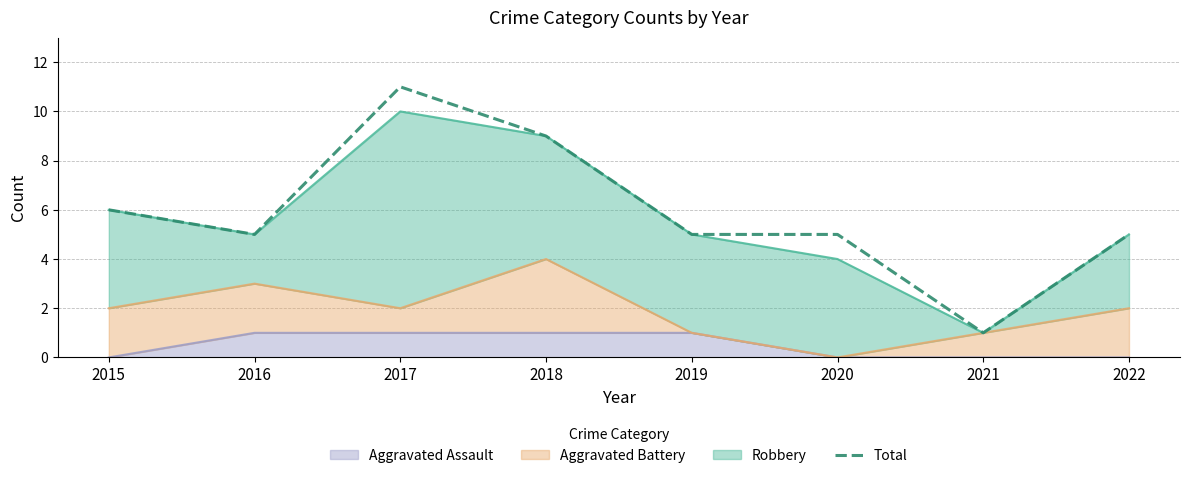

List the labels in order of value, largest first.

2017, 2018, 2015, 2016, 2019, 2020, 2022, 2021